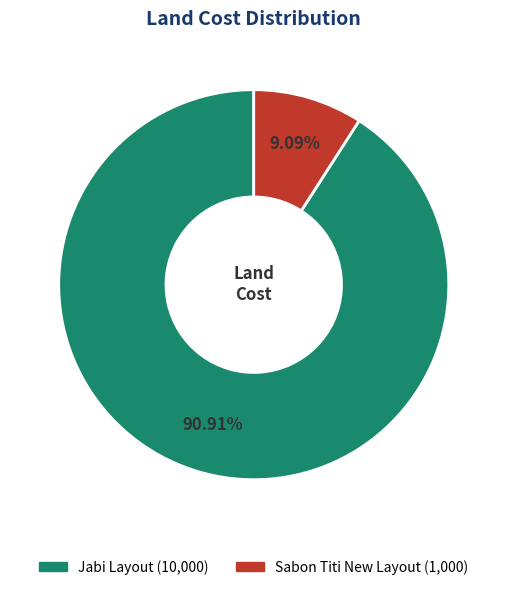

Does any single category account for the majority?

Yes